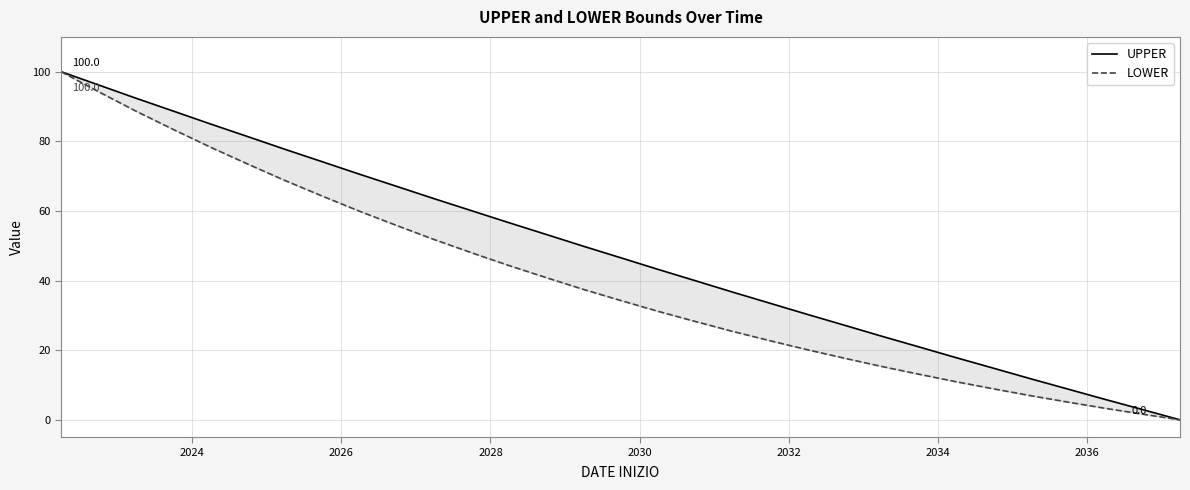

How many series are shown in this chart?

2